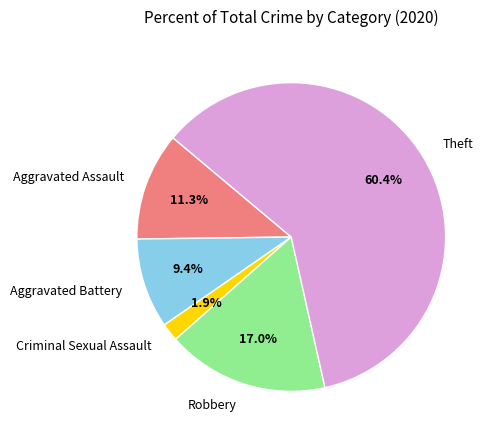

Which slice is the smallest?

Criminal Sexual Assault